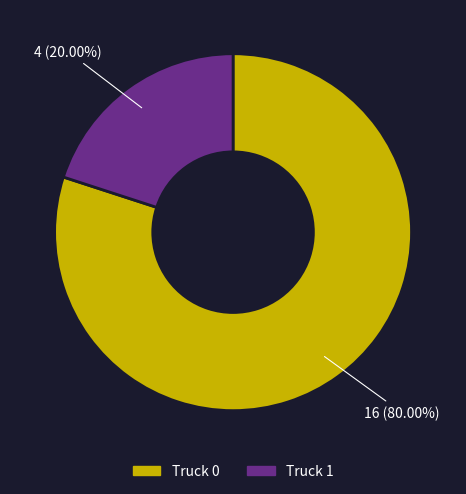

To the nearest percent, what portion does Truck 0 represent?

80%